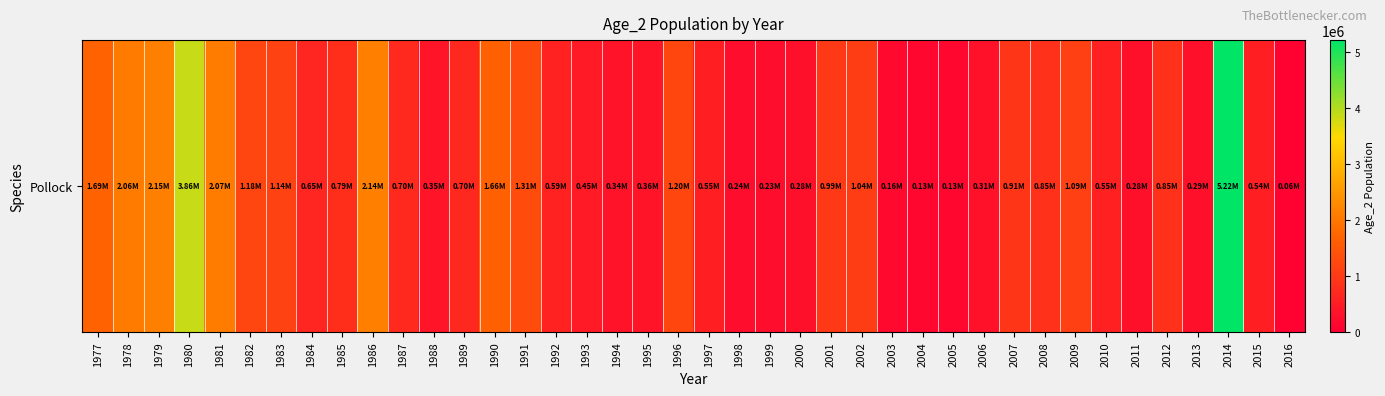

What is the difference between the maximum and minimum values?

5157697.6